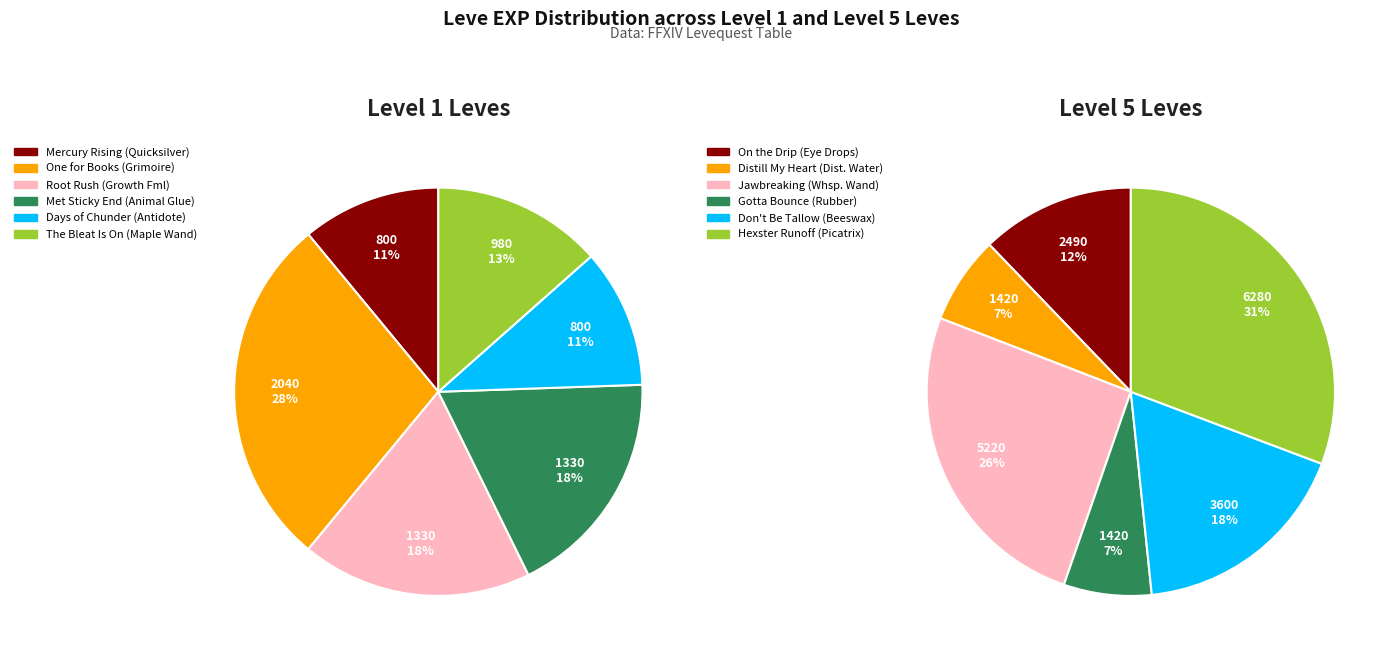

The 5 (Jawbreaking) slice represents 6% of the pie. True or false?

False